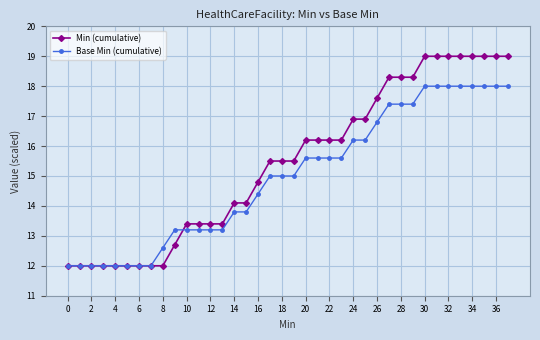

What is the value of the Base Min (cumulative) point at the 31st from the left?

18.0